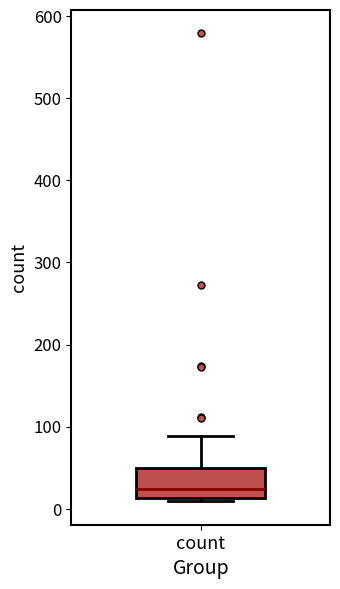

Read this box plot against the y-axis: the position of the median line, the range covered by the box, and the ends of both whiskers. The values are not printed on the chart, so give them approximately, as read against the axis.

median 20, box 10 to 50, whiskers 10 (just below the box's lower edge) to 90